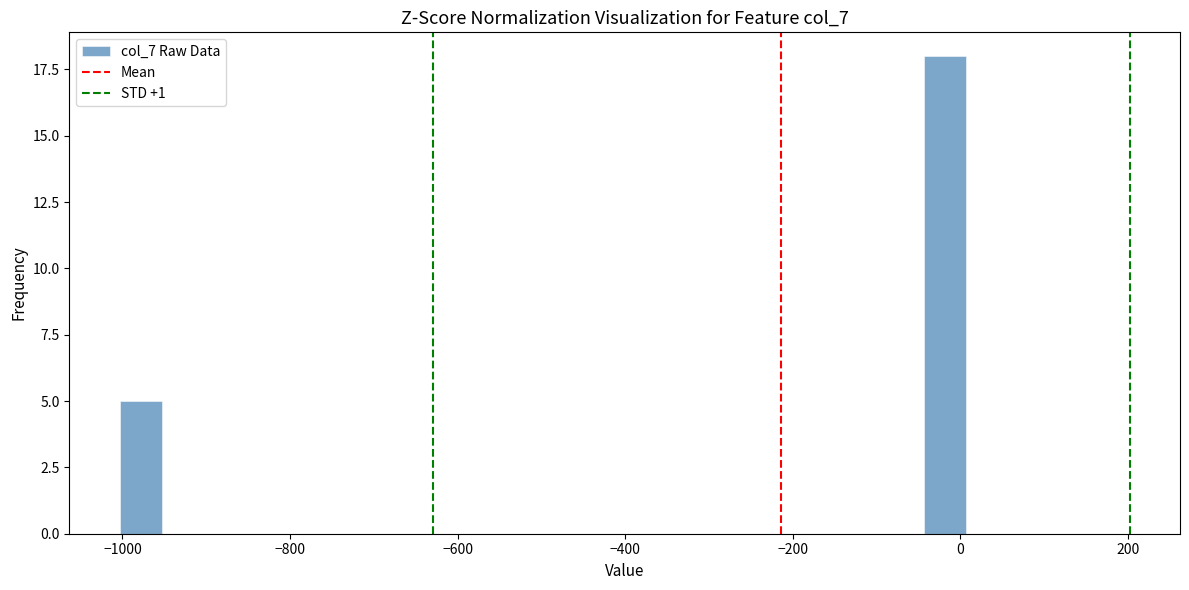

Around what value on the x-axis is the tallest bar? Give the approximate position of its centre, as read against the axis.

-20